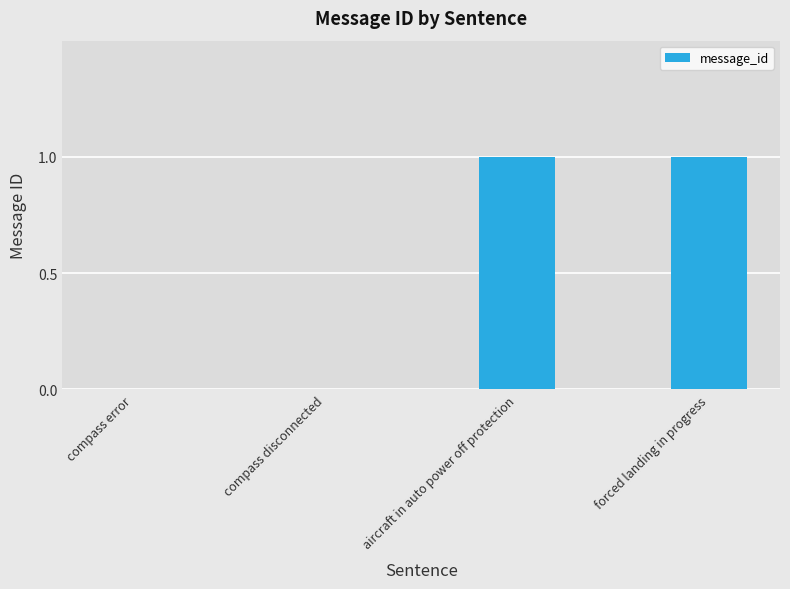

Between forced landing in progress and compass error, which is larger?

forced landing in progress